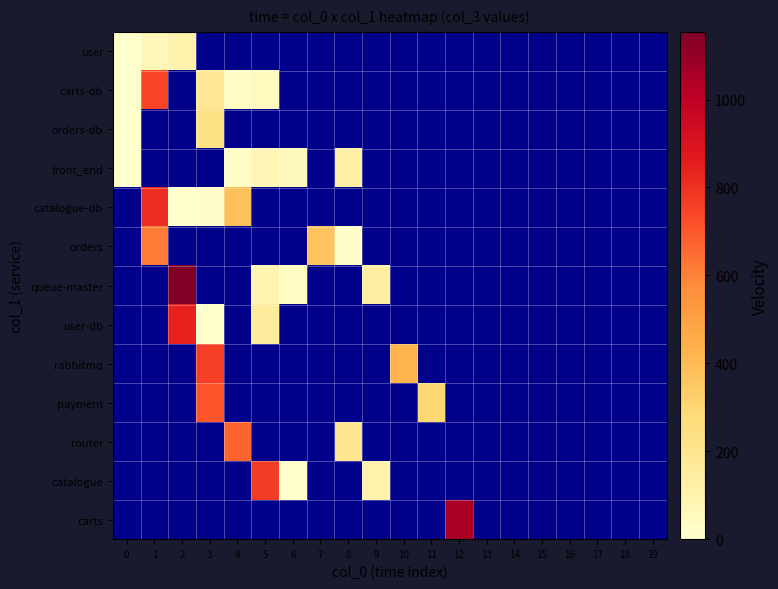

Reading left to right, extract all data points from this chart.

user: 0=1	1=71	2=103	3=0	4=0	5=0	6=0	7=0	8=0	9=0	10=0	11=0	12=0	13=0	14=0	15=0	16=0	17=0	18=0	19=0
carts-db: 0=1	1=744	2=0	3=184	4=35	5=45	6=0	7=0	8=0	9=0	10=0	11=0	12=0	13=0	14=0	15=0	16=0	17=0	18=0	19=0
orders-db: 0=1	1=0	2=0	3=238	4=0	5=0	6=0	7=0	8=0	9=0	10=0	11=0	12=0	13=0	14=0	15=0	16=0	17=0	18=0	19=0
front_end: 0=1	1=0	2=0	3=0	4=27	5=80	6=54	7=0	8=129	9=0	10=0	11=0	12=0	13=0	14=0	15=0	16=0	17=0	18=0	19=0
catalogue-db: 0=0	1=807	2=1	3=11	4=379	5=0	6=0	7=0	8=0	9=0	10=0	11=0	12=0	13=0	14=0	15=0	16=0	17=0	18=0	19=0
orders: 0=0	1=614	2=0	3=0	4=0	5=0	6=0	7=367	8=8	9=0	10=0	11=0	12=0	13=0	14=0	15=0	16=0	17=0	18=0	19=0
queue-master: 0=0	1=0	2=1154	3=0	4=0	5=86	6=29	7=0	8=0	9=140	10=0	11=0	12=0	13=0	14=0	15=0	16=0	17=0	18=0	19=0
user-db: 0=0	1=0	2=841	3=1	4=0	5=159	6=0	7=0	8=0	9=0	10=0	11=0	12=0	13=0	14=0	15=0	16=0	17=0	18=0	19=0
rabbitmq: 0=0	1=0	2=0	3=763	4=0	5=0	6=0	7=0	8=0	9=0	10=427	11=0	12=0	13=0	14=0	15=0	16=0	17=0	18=0	19=0
payment: 0=0	1=0	2=0	3=705	4=0	5=0	6=0	7=0	8=0	9=0	10=0	11=289	12=0	13=0	14=0	15=0	16=0	17=0	18=0	19=0
router: 0=0	1=0	2=0	3=0	4=669	5=0	6=0	7=0	8=200	9=0	10=0	11=0	12=0	13=0	14=0	15=0	16=0	17=0	18=0	19=0
catalogue: 0=0	1=0	2=0	3=0	4=0	5=770	6=1	7=0	8=0	9=108	10=0	11=0	12=0	13=0	14=0	15=0	16=0	17=0	18=0	19=0
carts: 0=0	1=0	2=0	3=0	4=0	5=0	6=0	7=0	8=0	9=0	10=0	11=0	12=1053	13=0	14=0	15=0	16=0	17=0	18=0	19=0